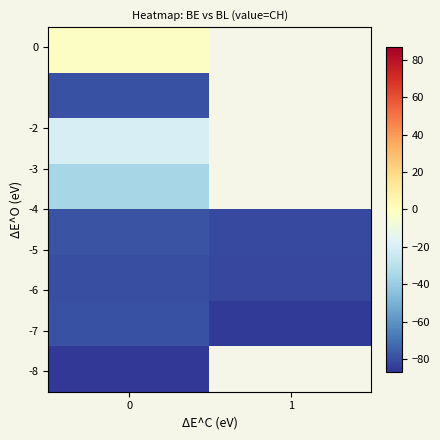

At how many categories does at least one series exceed -54?

1